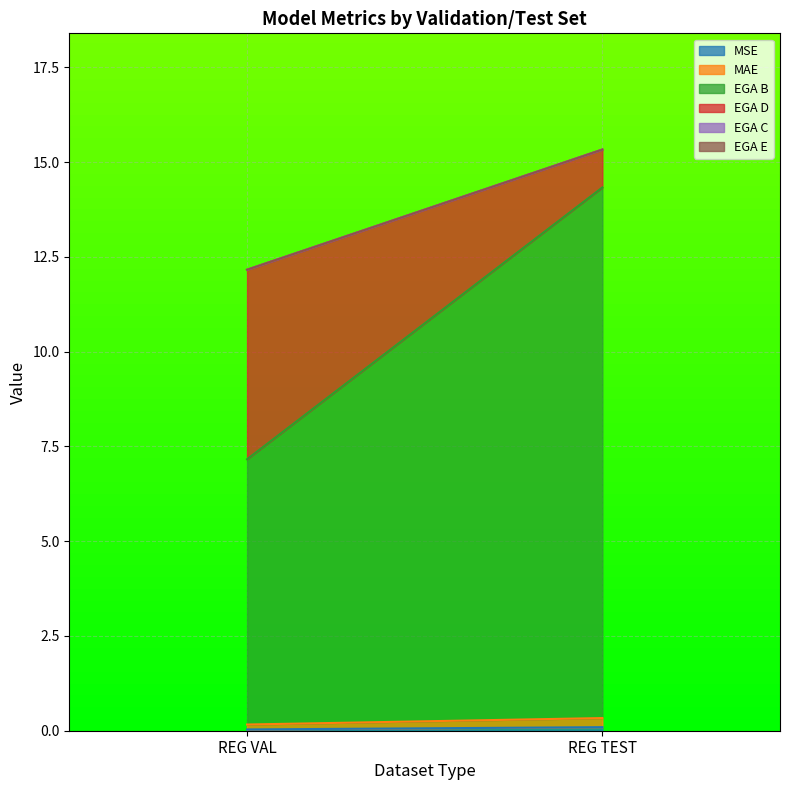

Is the value of EGA D at REG VAL greater than the value of EGA E at REG VAL?

Yes